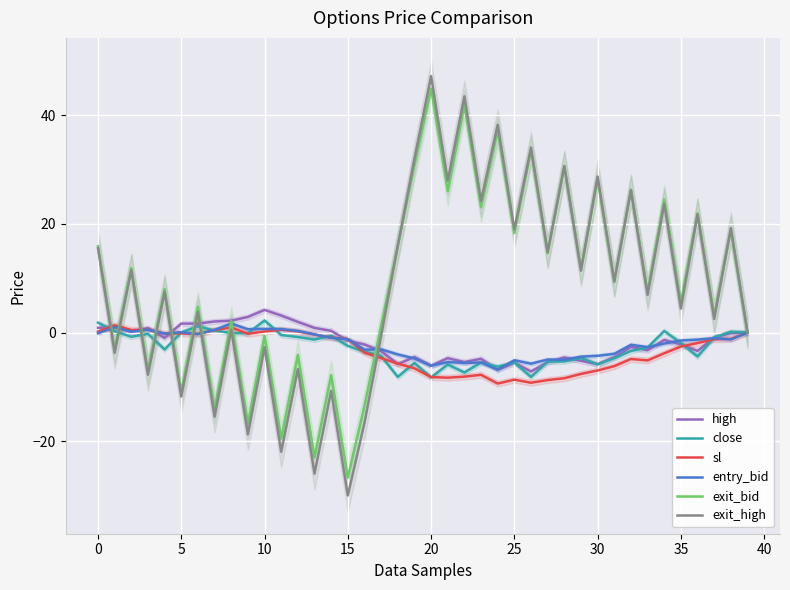

What is the average value of the exit_high series?

8.7